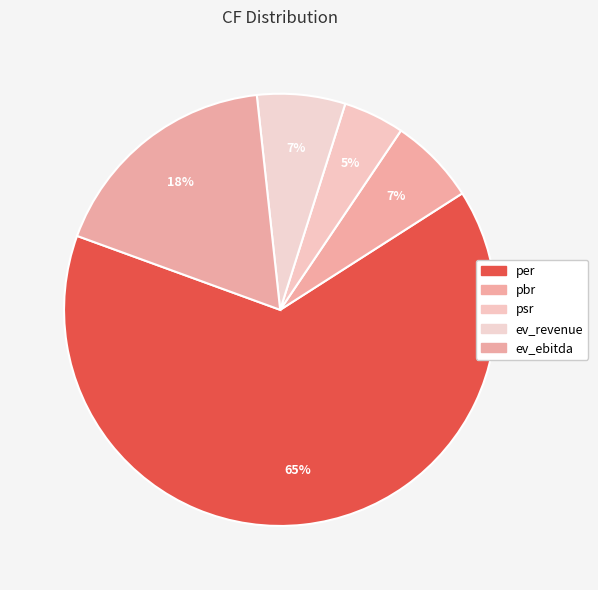

Does psr represent more than half of the total?

No